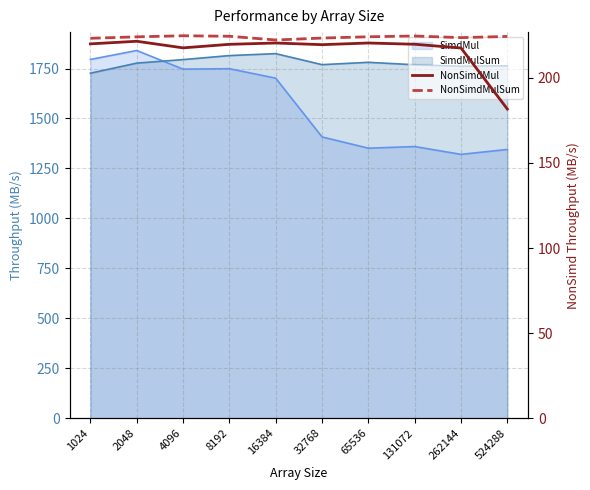

Reading right to left, list all the values displayed in this chart.

SimdMul_line: 524288=1345.1	262144=1320.5	131072=1359.6	65536=1351.4	32768=1407.6	16384=1701.8	8192=1749.2	4096=1747.1	2048=1840.3	1024=1795.4
SimdMulSum_line: 524288=1763.6	262144=1761.4	131072=1768.9	65536=1781.1	32768=1769.4	16384=1824.5	8192=1814.8	4096=1794.7	2048=1777.0	1024=1726.7
NonSimdMul: 524288=181.7	262144=217.6	131072=219.8	65536=220.5	32768=219.5	16384=220.5	8192=219.7	4096=217.7	2048=221.5	1024=220.0
NonSimdMulSum: 524288=224.4	262144=223.7	131072=224.6	65536=224.2	32768=223.4	16384=222.3	8192=224.5	4096=224.8	2048=224.1	1024=223.3